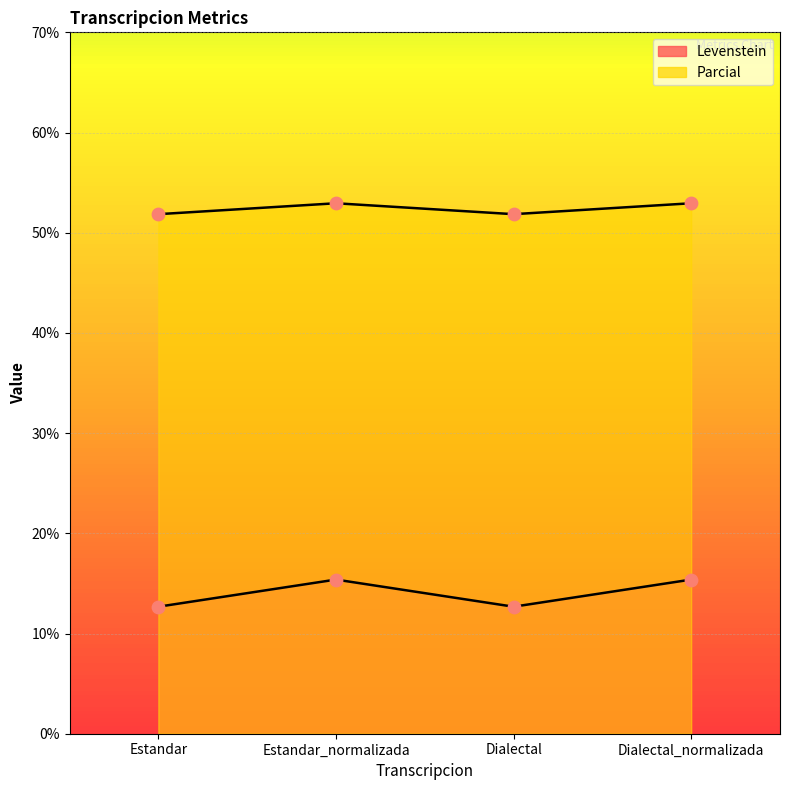

What are all the series names shown in the legend?

Levenstein, Parcial